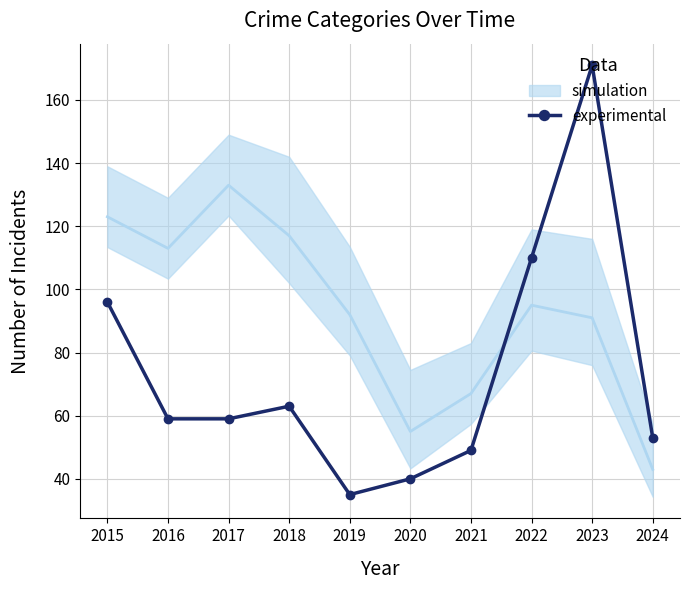

Which has a higher value, 2021 or 2018?

2018